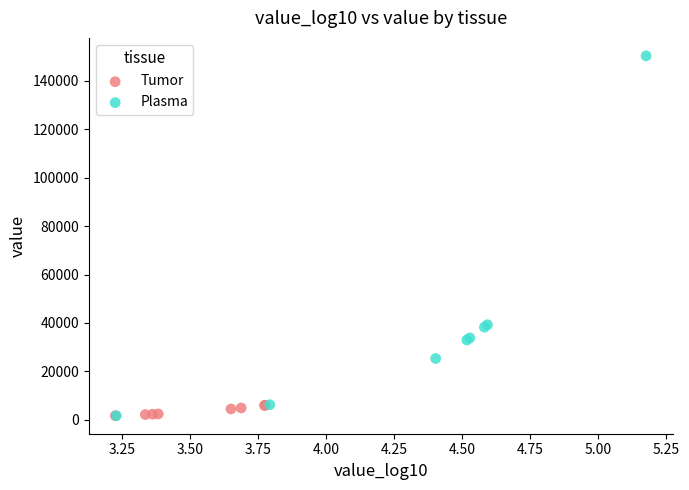

Which series reaches the maximum Y coordinate?

Plasma